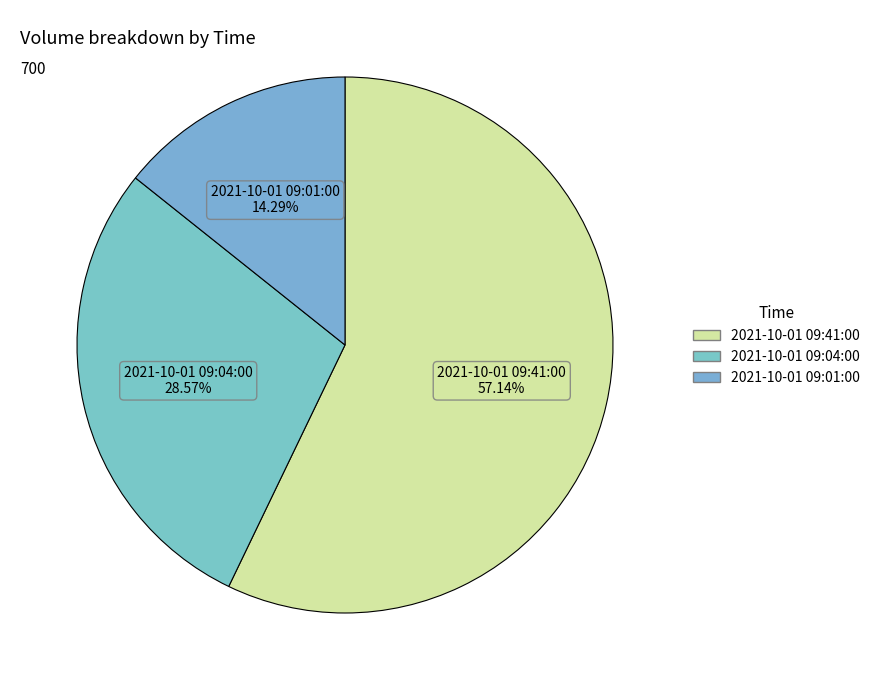

How many slices are in this pie chart?

3